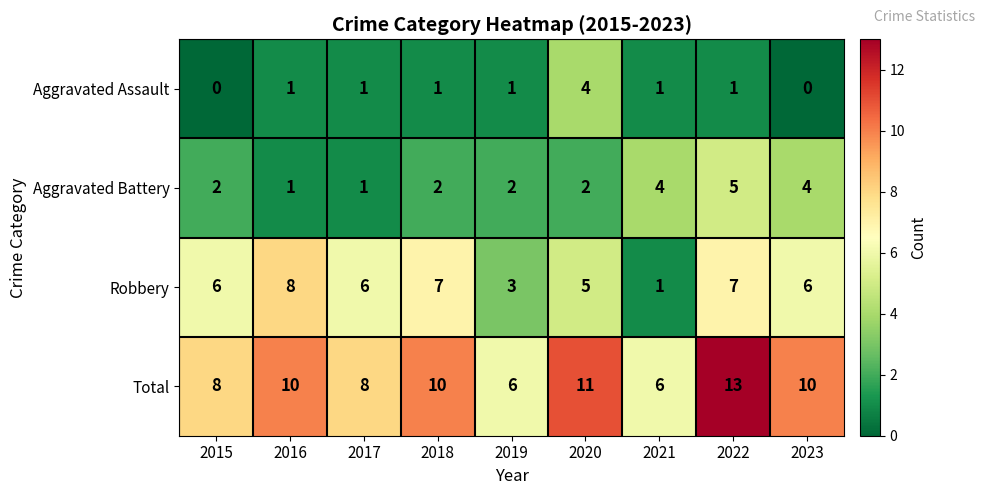

The Robbery series shows 5 at 2020. True or false?

True